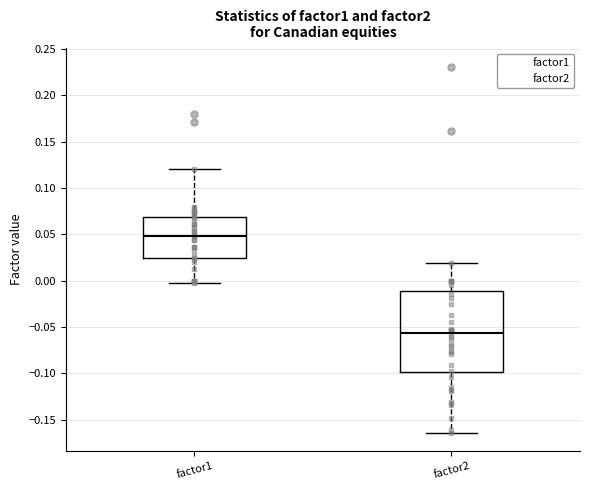

Reading left to right, read every box against the y-axis: the position of its median line, the range the box covers, and the ends of its whiskers. The values are not printed on the chart, so give them approximately, as read against the axis.

factor1: median 0.050, box 0.025 to 0.070, whiskers 0.000 to 0.120
factor2: median -0.055, box -0.100 to -0.010, whiskers -0.165 to 0.020